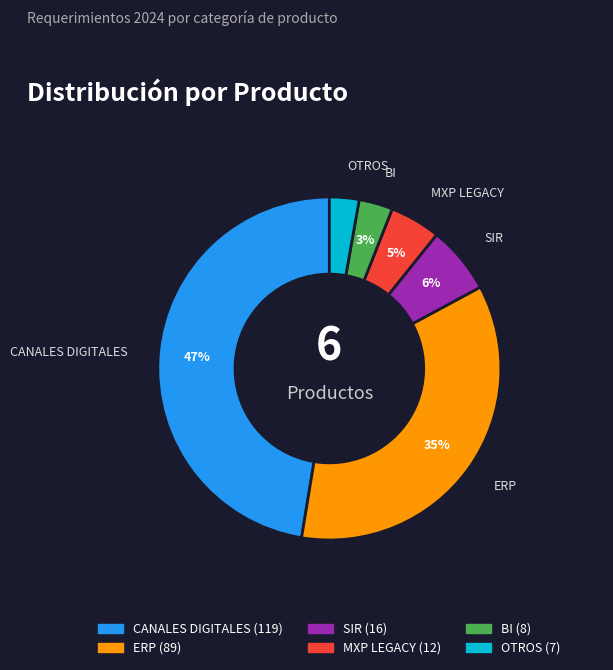

To the nearest percent, what is the combined percentage of OTROS and SIR?

9%